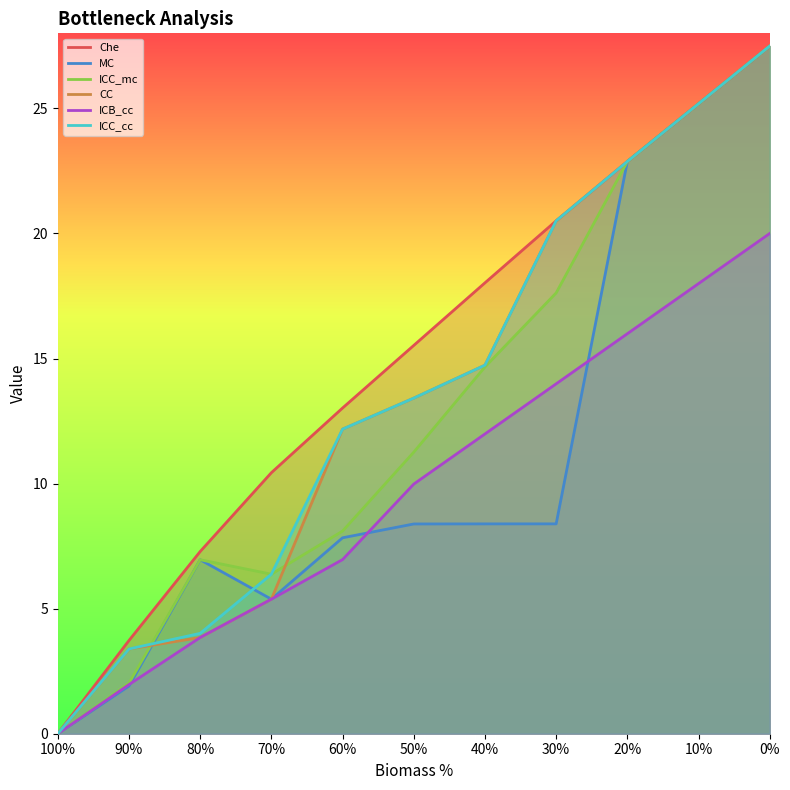

What is the label of the 6th point from the left?

50%